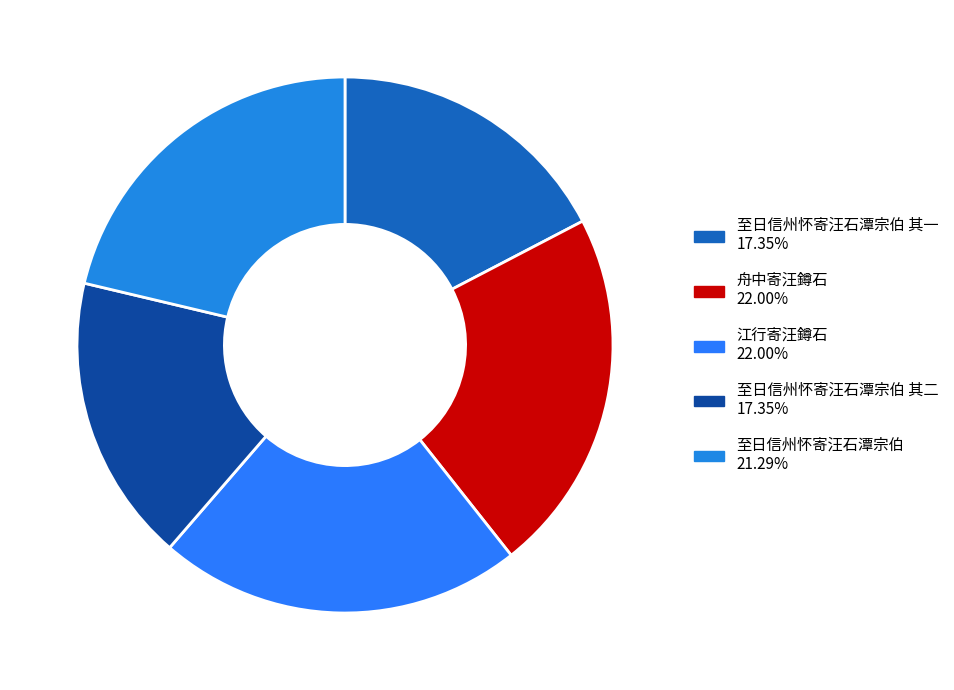

To the nearest percent, what is the difference between the largest and smallest slice percentages?

5%